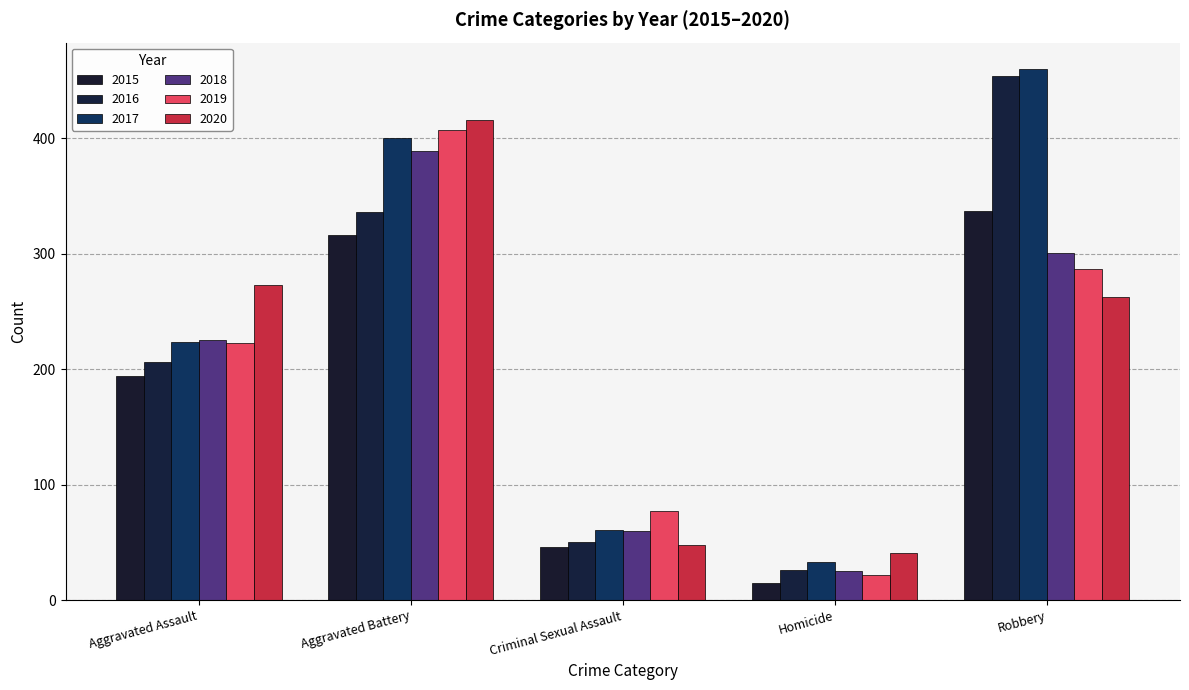

How many series are shown in this chart?

6